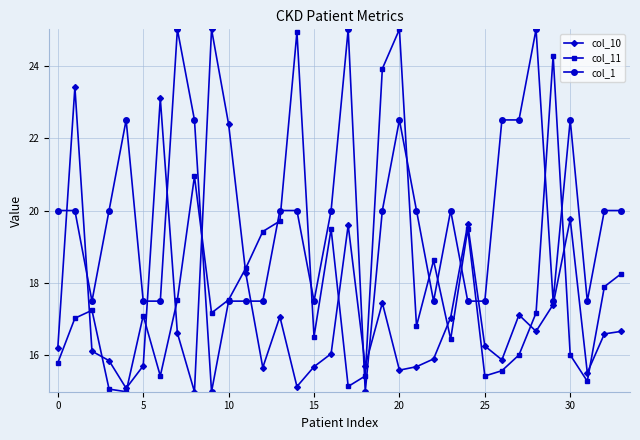

In col_10, how many points are lower than both neighbors (excluding endpoints)?

9